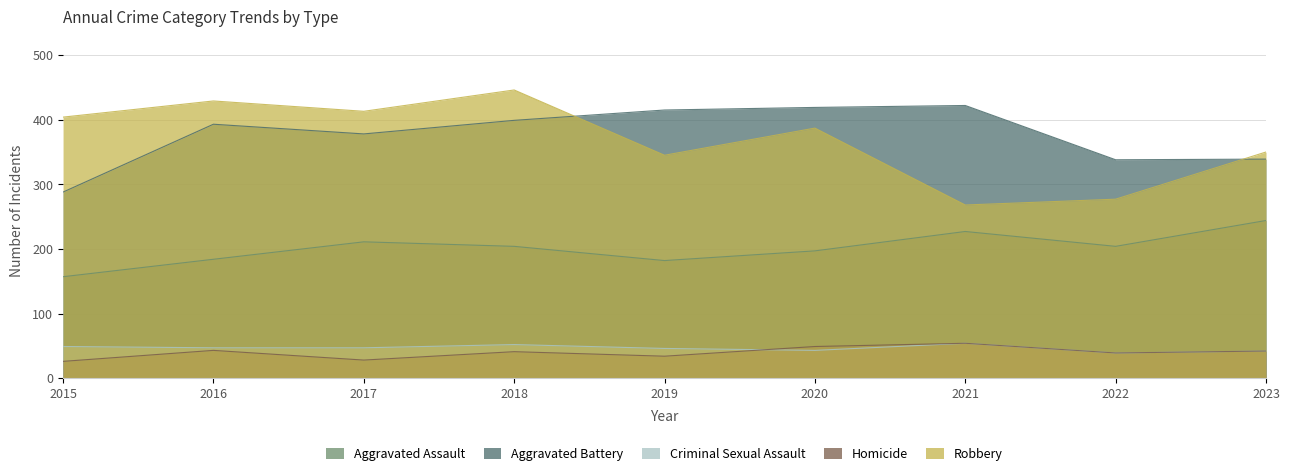

How many interior local peaks does the Criminal Sexual Assault series have?

2